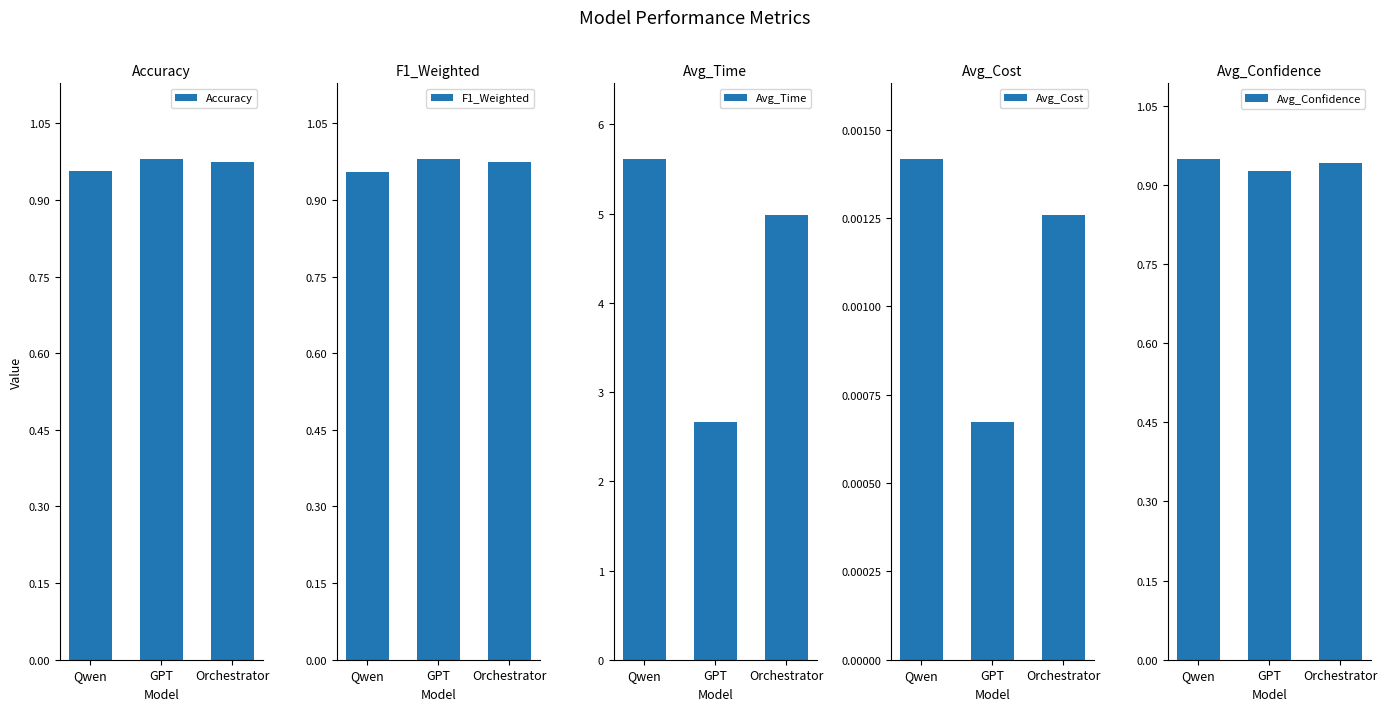

What are all the series names shown in the legend?

Accuracy, F1_Weighted, Avg_Time, Avg_Cost, Avg_Confidence